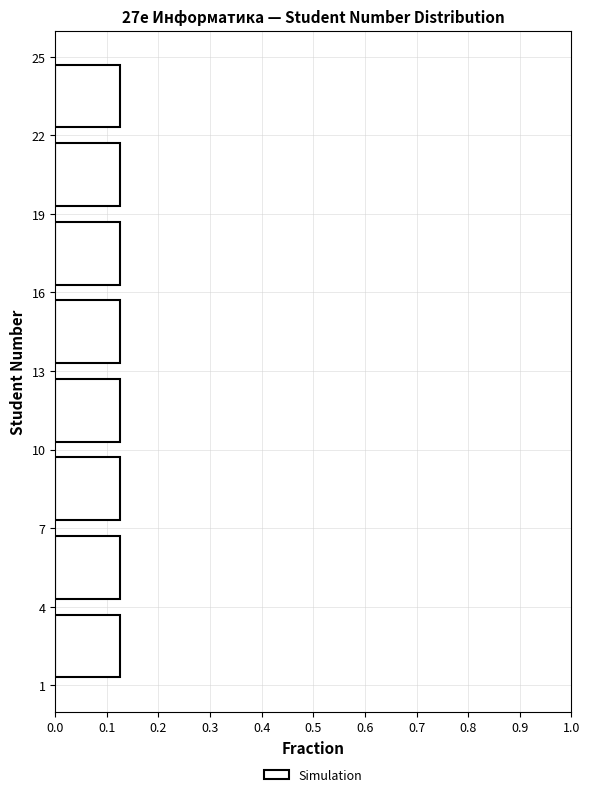

Reading bottom to top, transcribe this chart: for each bar, give the range it covers on the y-axis and its length. The values are not printed on the chart, so give them approximately, as read against the axis.

1 to 4: 0.13
4 to 7: 0.13
7 to 10: 0.13
10 to 13: 0.13
13 to 16: 0.13
16 to 19: 0.13
19 to 22: 0.13
22 to 25: 0.13